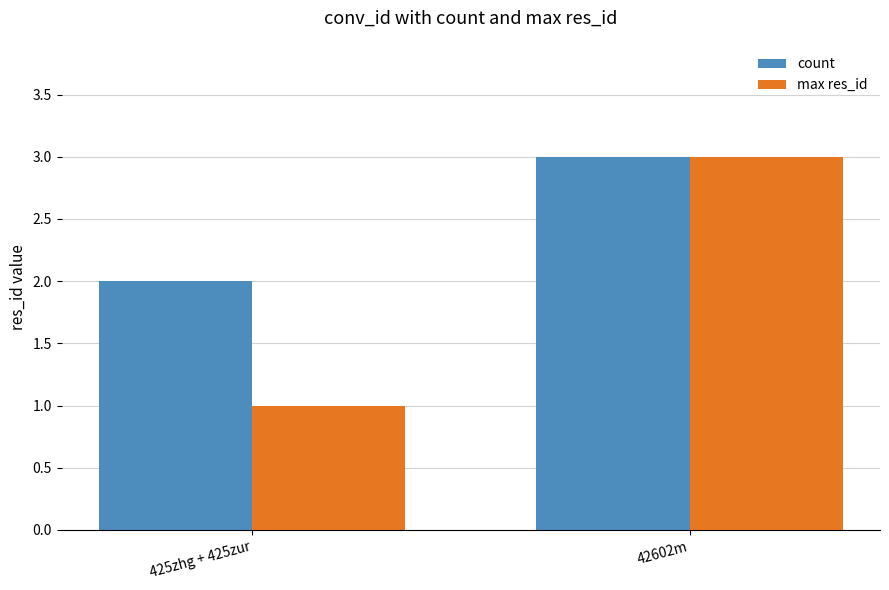

Which category has the highest value in the max res_id series?

42602m